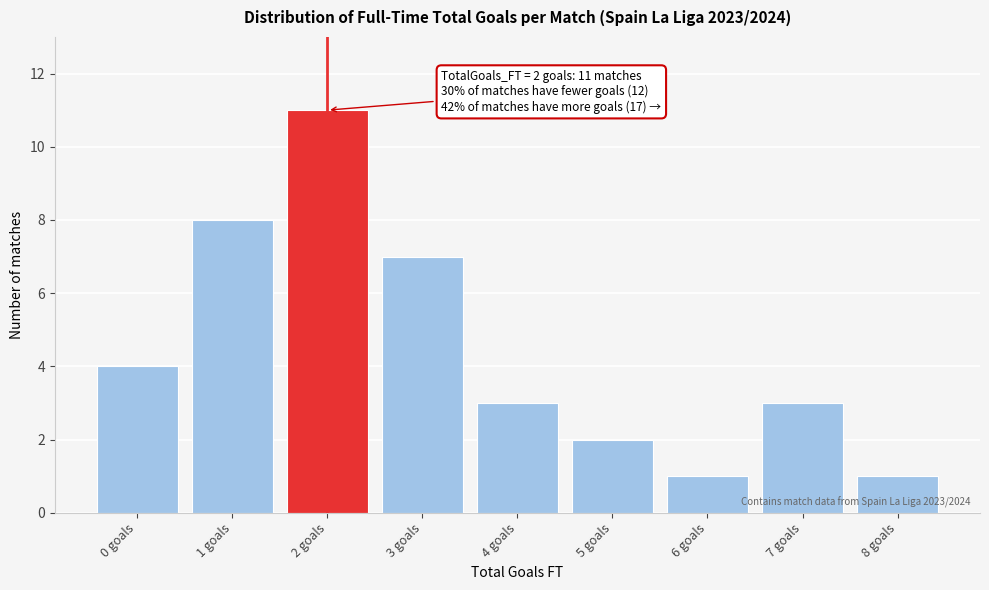

Reading left to right, transcribe all the data shown in this chart.

4	8	11	7	3	2	1	3	1